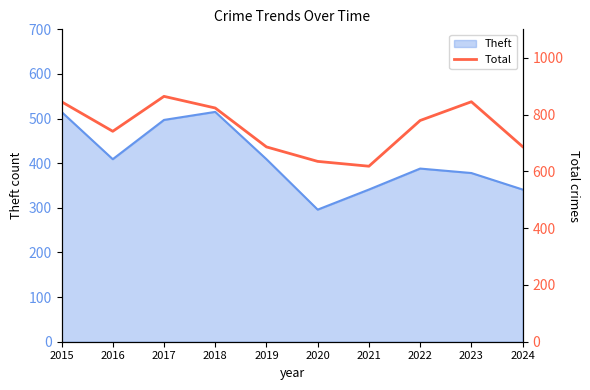

Which category has the highest value across all series?

2017